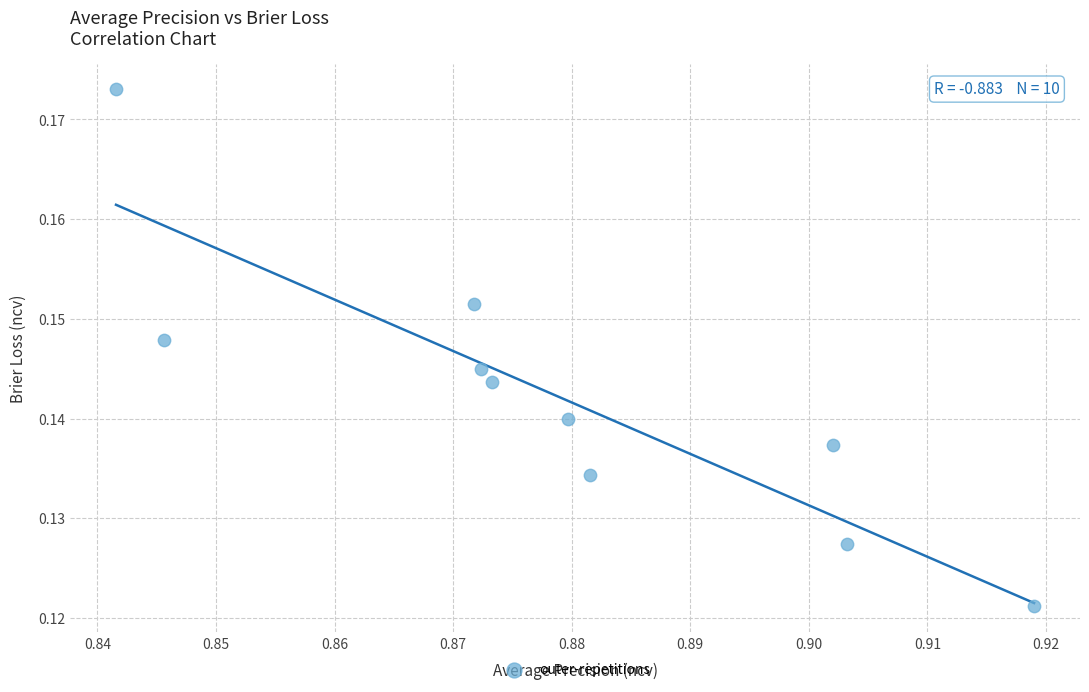

What is the average X value?

0.9